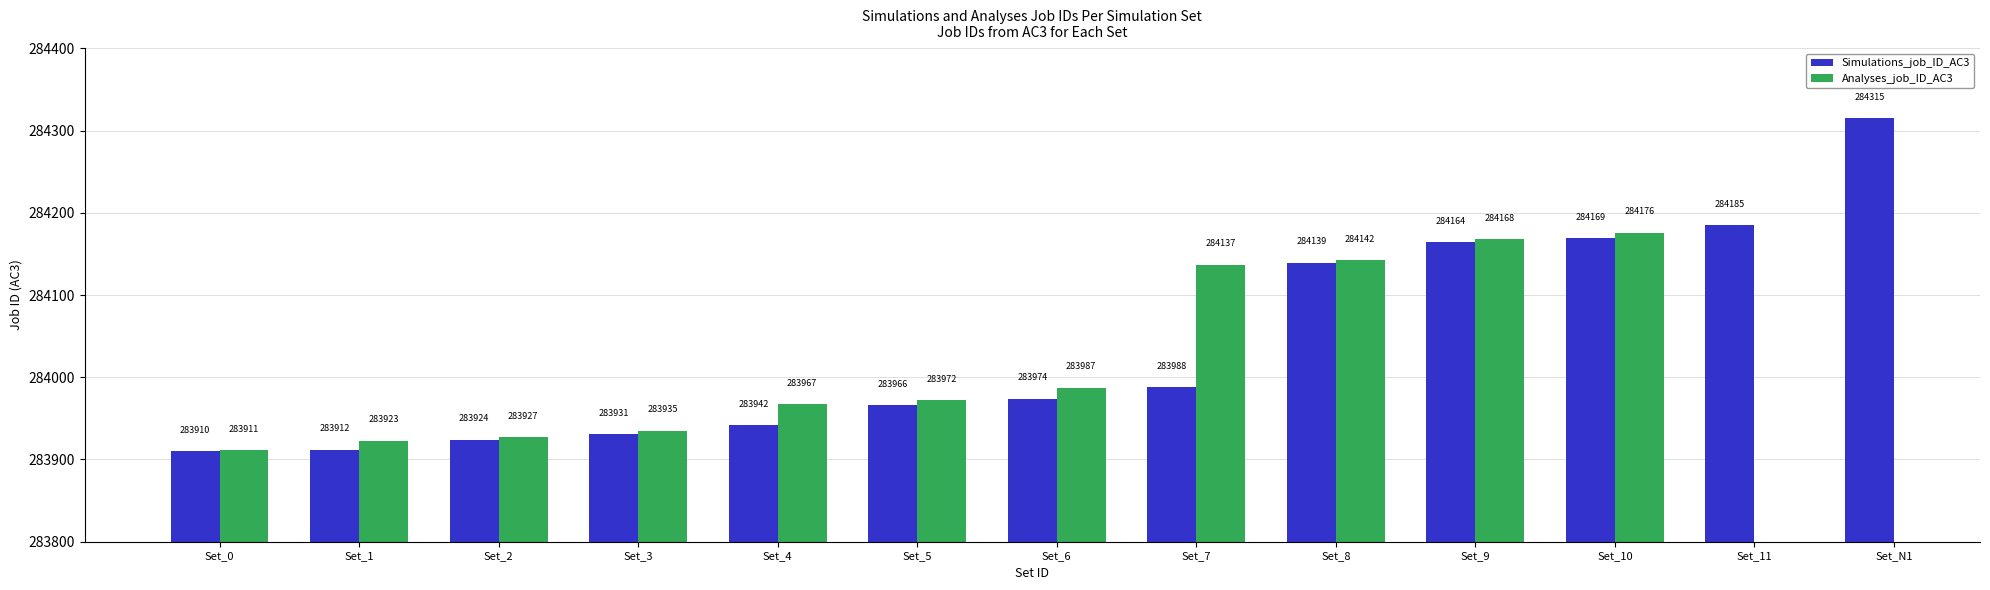

How many bars are there in each group?

2